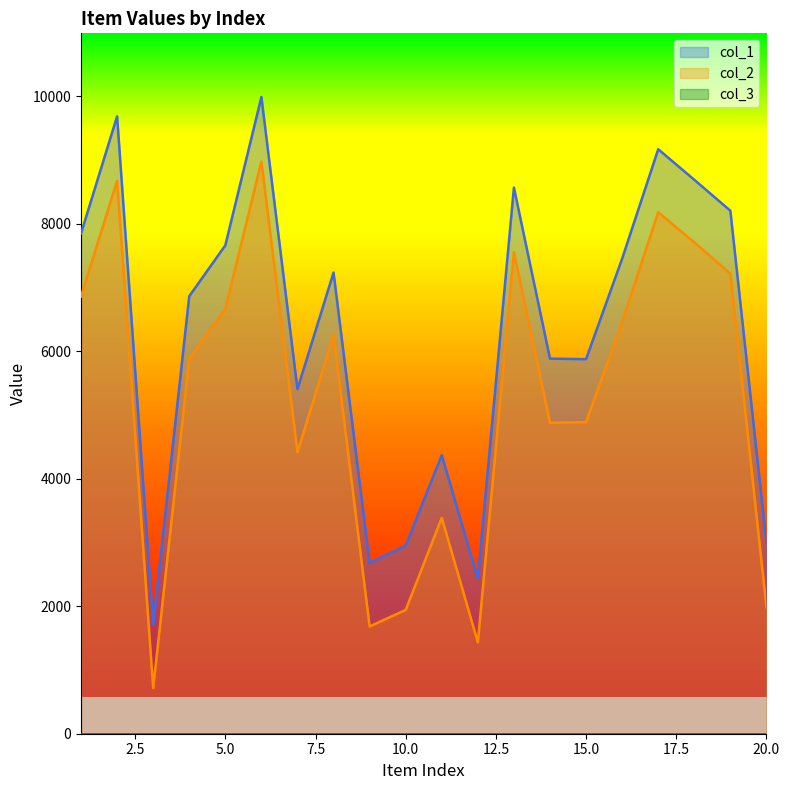

What is the difference between the maximum and minimum values in the col_2 series?

8265